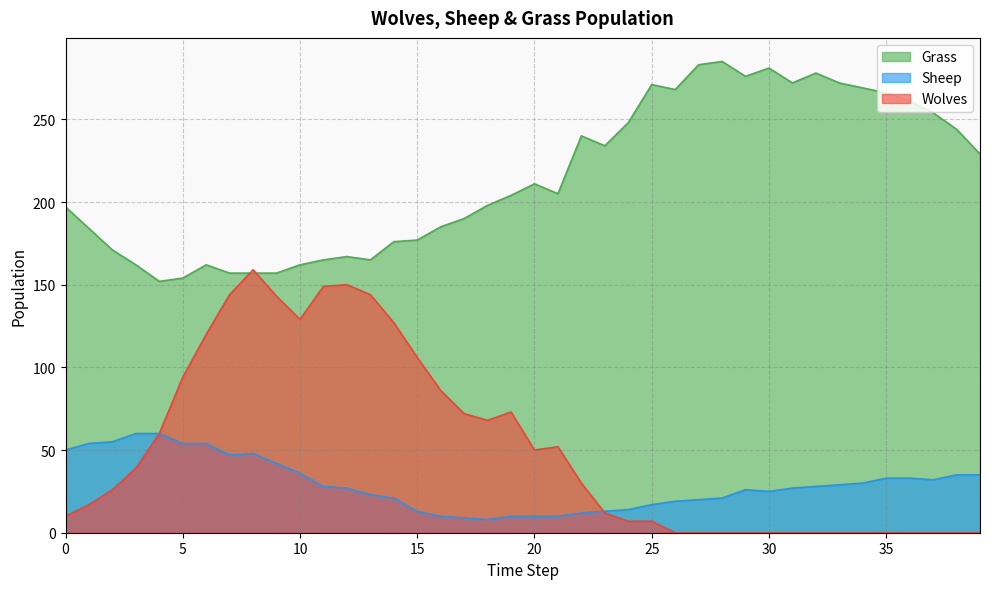

The value of Sheep at 13 is 23. True or false?

True